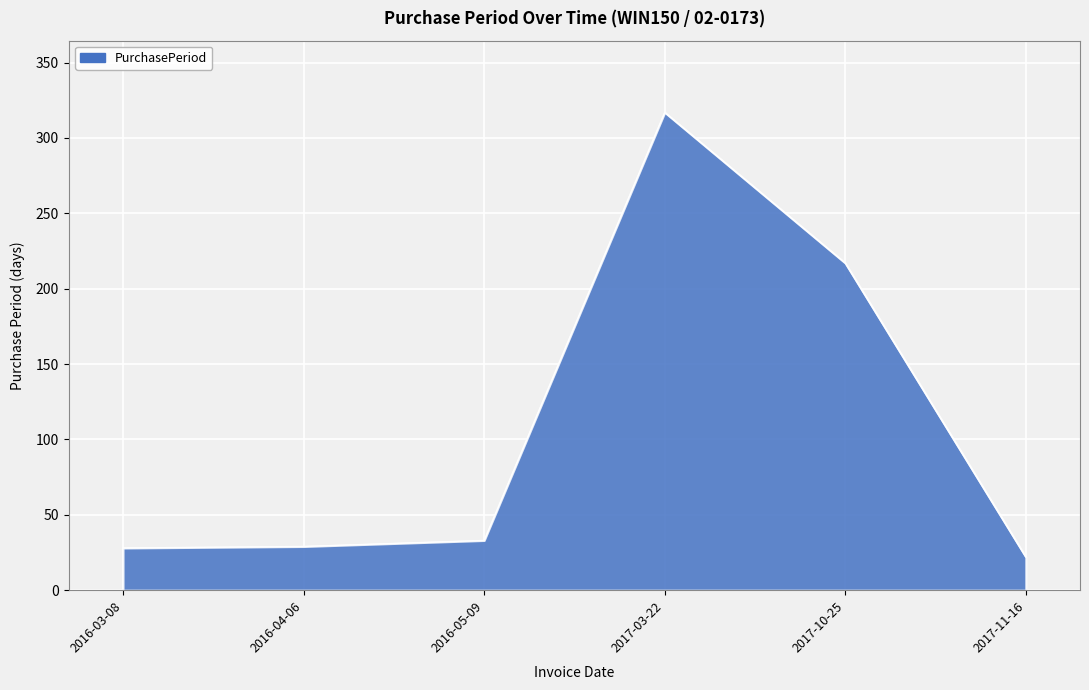

What is the difference between the values at 2017-11-16 and 2016-04-06?

7